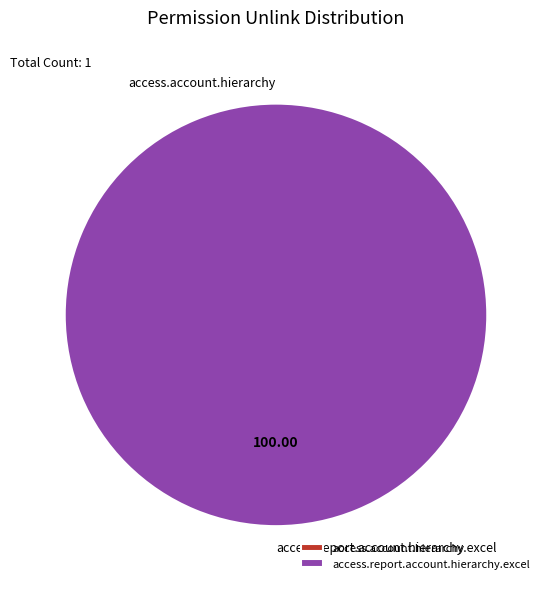

Is it true that access.account.hierarchy is 0% of the pie?

True